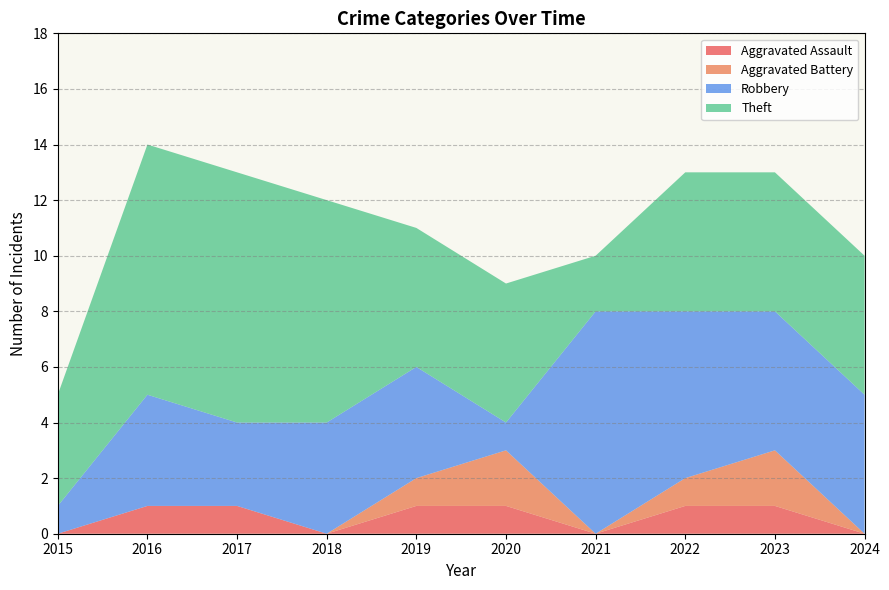

Reading left to right, transcribe all the data shown in this chart.

Aggravated Assault: 0	1	1	0	1	1	0	1	1	0
Aggravated Battery: 0	0	0	0	1	2	0	1	2	0
Robbery: 1	4	3	4	4	1	8	6	5	5
Theft: 4	9	9	8	5	5	2	5	5	5